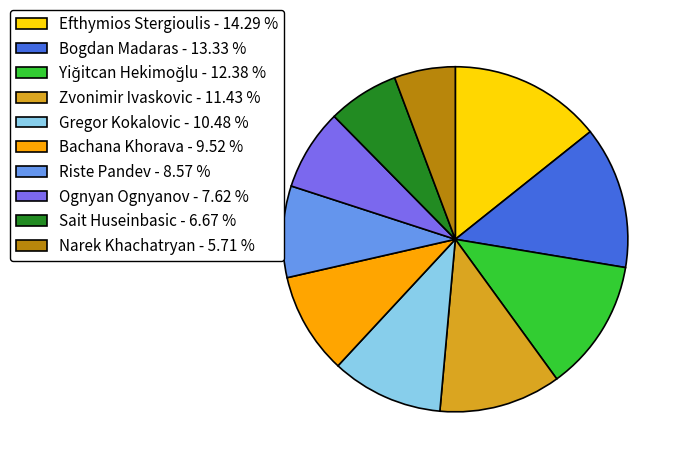

Is it true that Narek Khachatryan is 6% of the pie?

True